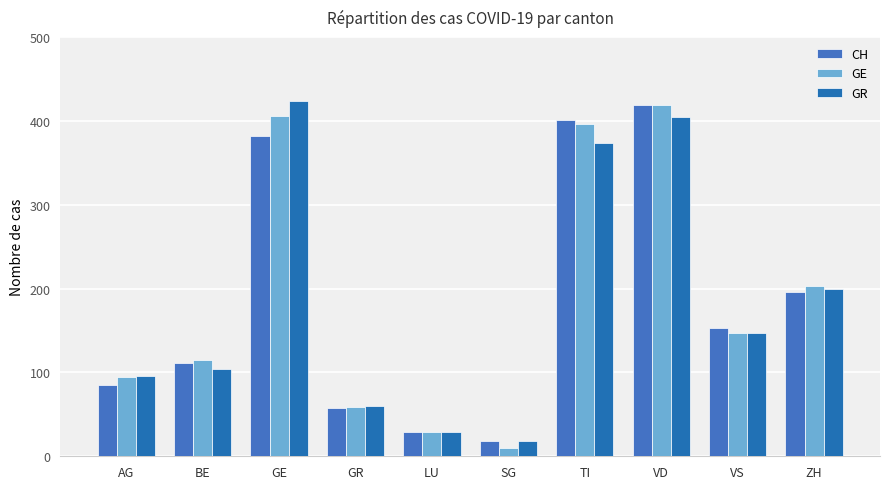

Is the value of GR at VD greater than the value of GE at VS?

Yes